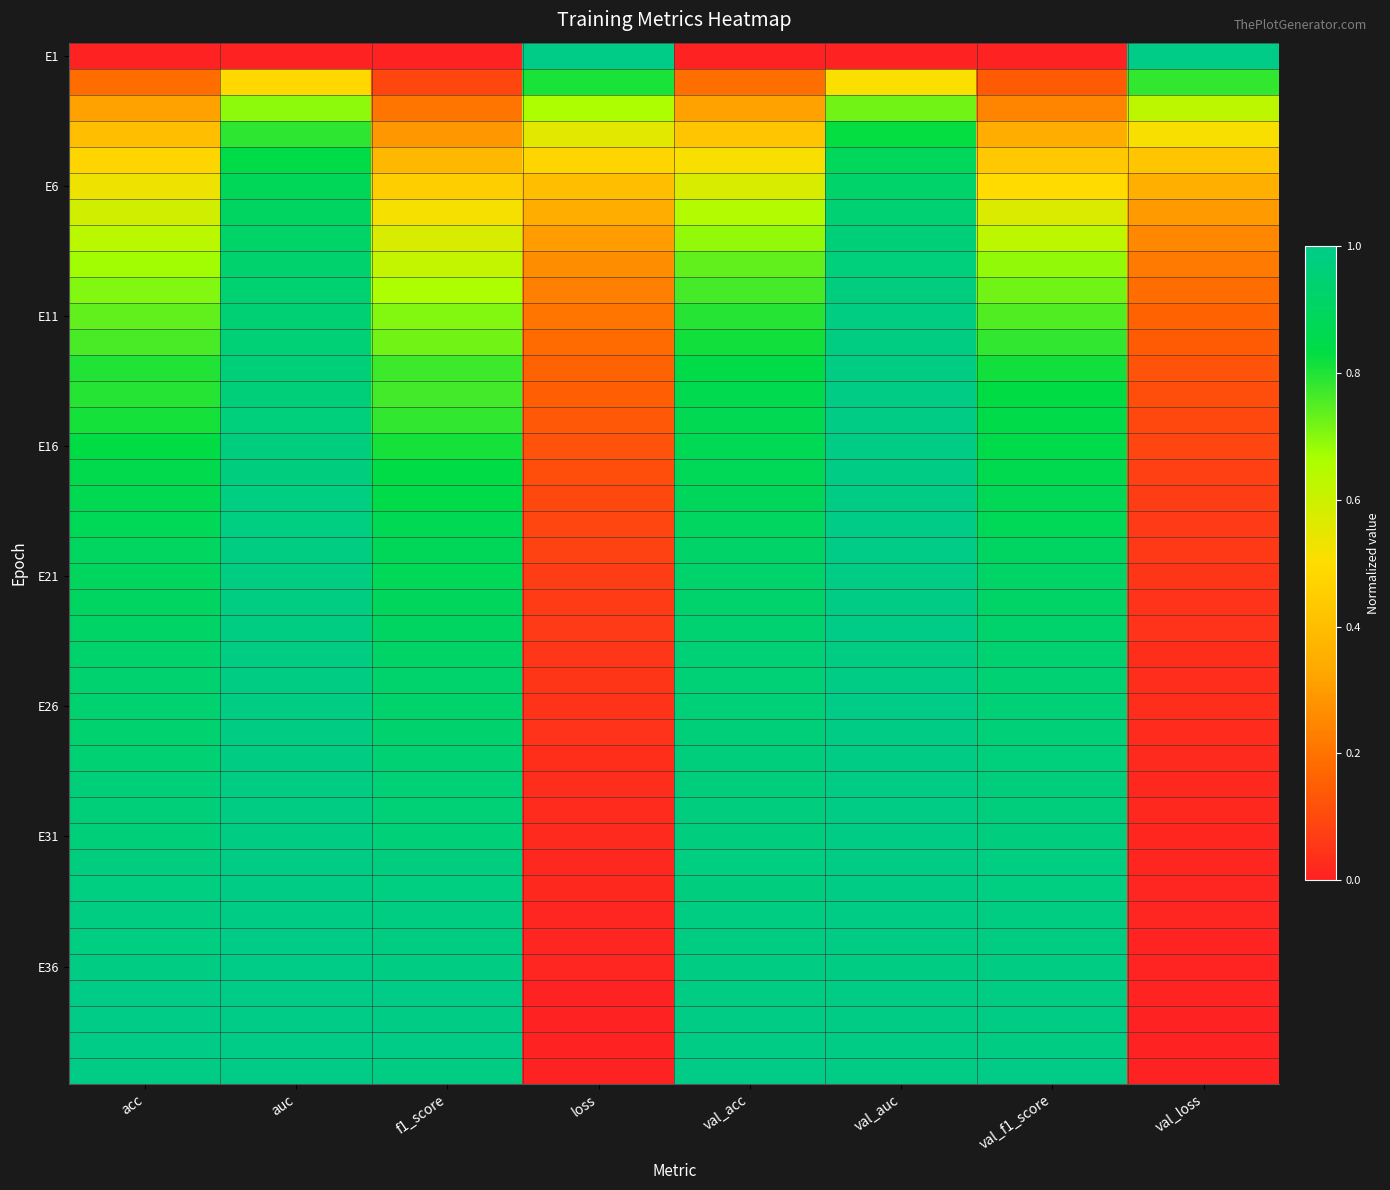

Which label corresponds to the largest value in the chart?

loss